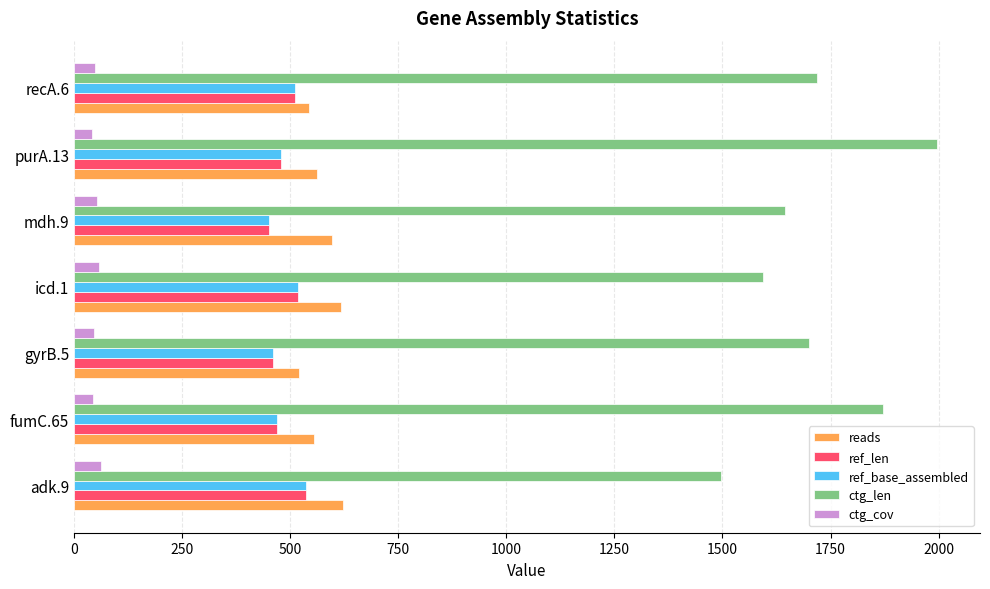

What are all the series names shown in the legend?

reads, ref_len, ref_base_assembled, ctg_len, ctg_cov